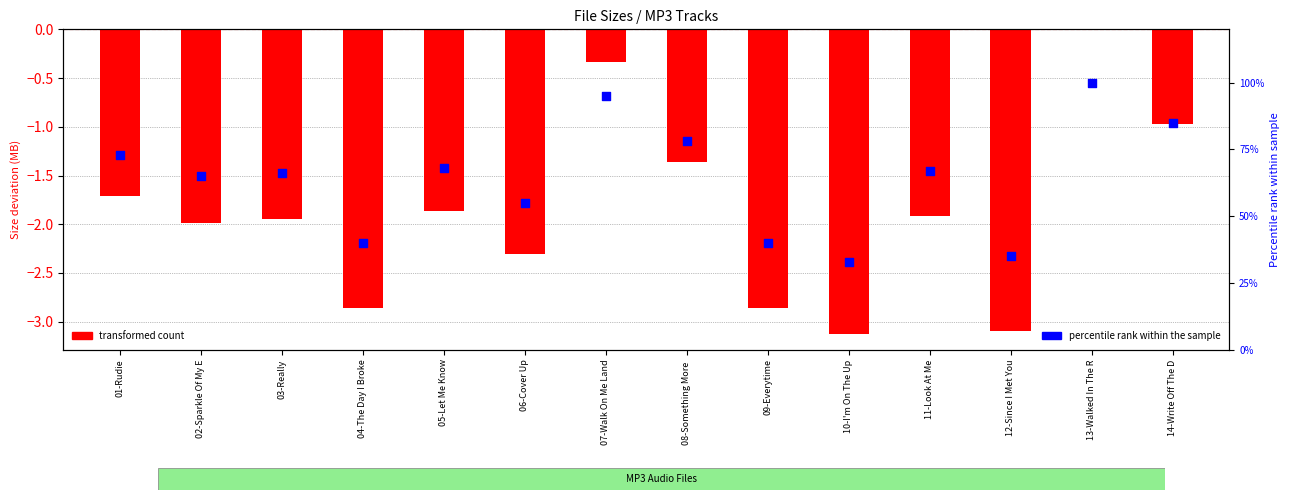

Which series has the largest total across all categories?

percentile rank within the sample